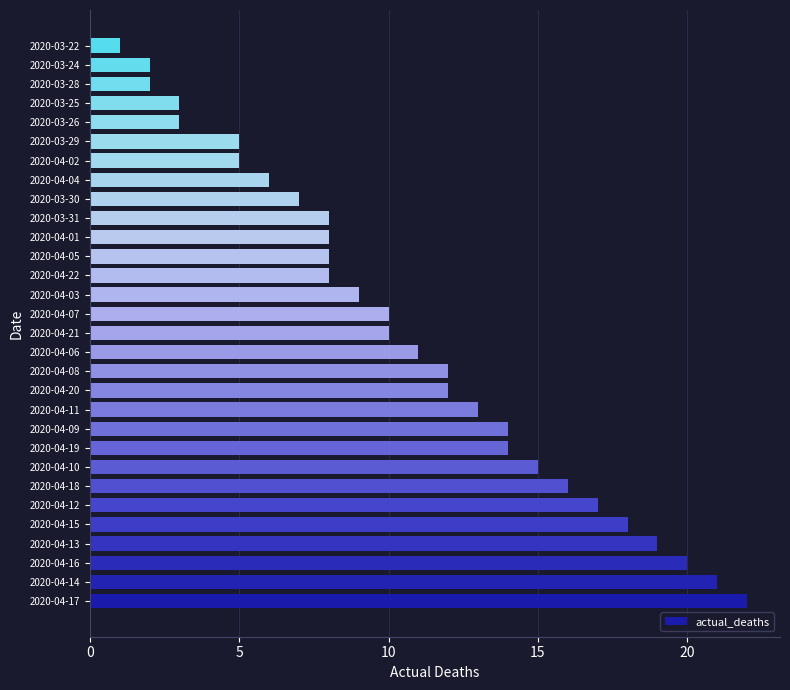

Which has a higher value, 2020-04-07 or 2020-04-09?

2020-04-09